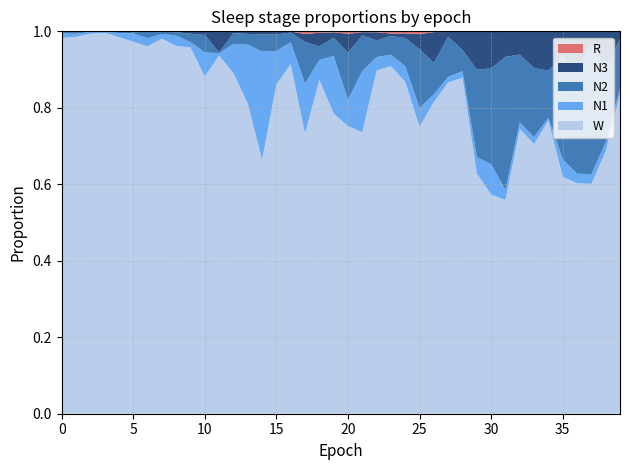

Reading right to left, list all the values displayed in this chart.

N1: 0.0	0.0	0.0	0.0	0.0	0.0	0.0	0.0	0.0	0.1	0.0	0.0	0.0	0.0	0.0	0.0	0.0	0.0	0.2	0.1	0.2	0.1	0.1	0.1	0.1	0.3	0.2	0.1	0.0	0.1	0.0	0.0	0.0	0.0	0.0	0.0	0.0	0.0	0.0	0.0
N2: 0.1	0.2	0.3	0.3	0.3	0.1	0.2	0.2	0.3	0.3	0.2	0.1	0.1	0.1	0.2	0.1	0.0	0.0	0.1	0.1	0.0	0.0	0.1	0.0	0.0	0.0	0.0	0.0	0.0	0.0	0.0	0.0	0.0	0.0	0.0	0.0	0.0	0.0	0.0	0.0
N3: 0.0	0.1	0.0	0.1	0.1	0.1	0.1	0.1	0.1	0.1	0.1	0.0	0.0	0.1	0.0	0.0	0.0	0.0	0.0	0.0	0.0	0.0	0.0	0.0	0.0	0.0	0.0	0.0	0.1	0.0	0.0	0.0	0.0	0.0	0.0	0.0	0.0	0.0	0.0	0.0
R: 0.0	0.0	0.0	0.0	0.0	0.0	0.0	0.0	0.0	0.0	0.0	0.0	0.0	0.0	0.0	0.0	0.0	0.0	0.0	0.0	0.0	0.0	0.0	0.0	0.0	0.0	0.0	0.0	0.0	0.0	0.0	0.0	0.0	0.0	0.0	0.0	0.0	0.0	0.0	0.0
W: 0.8	0.7	0.6	0.6	0.6	0.8	0.7	0.7	0.6	0.6	0.6	0.9	0.9	0.8	0.8	0.9	0.9	0.9	0.7	0.8	0.8	0.9	0.7	0.9	0.9	0.7	0.8	0.9	0.9	0.9	1.0	1.0	1.0	1.0	1.0	1.0	1.0	1.0	1.0	1.0